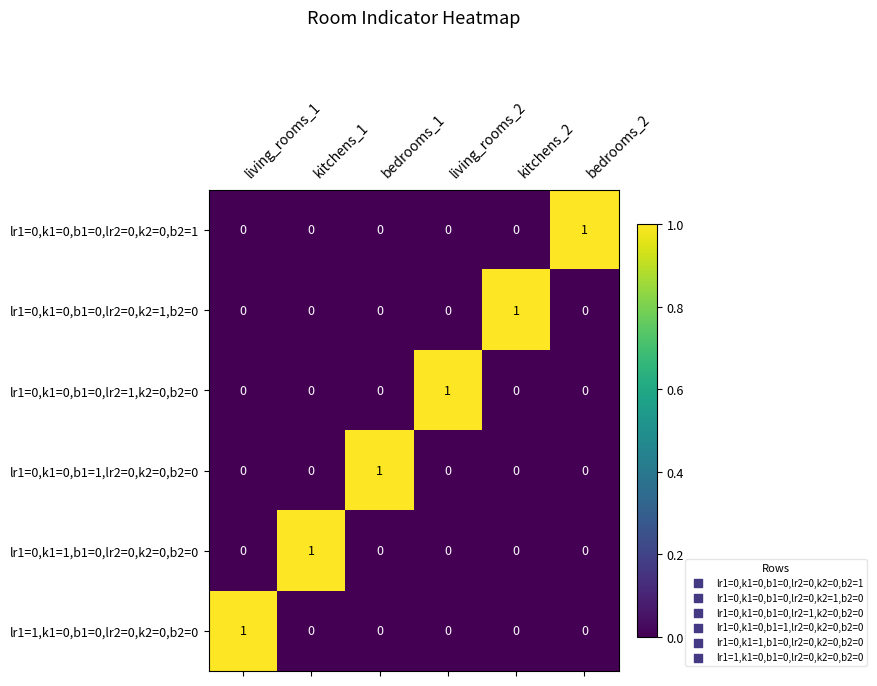

Count the lr1=0,k1=0,b1=0,lr2=0,k2=0,b2=1 values in the range 0 to 1.

6